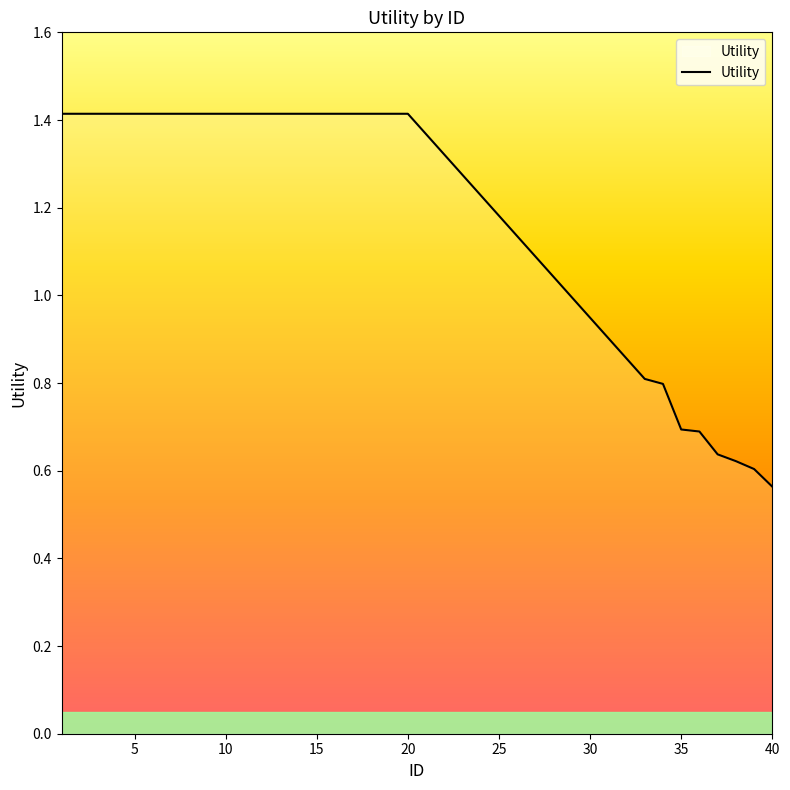

What is the difference between the maximum and minimum values?

0.9